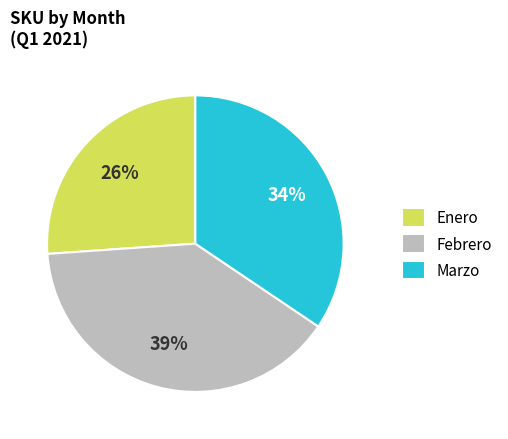

Count the number of slices in the pie.

3